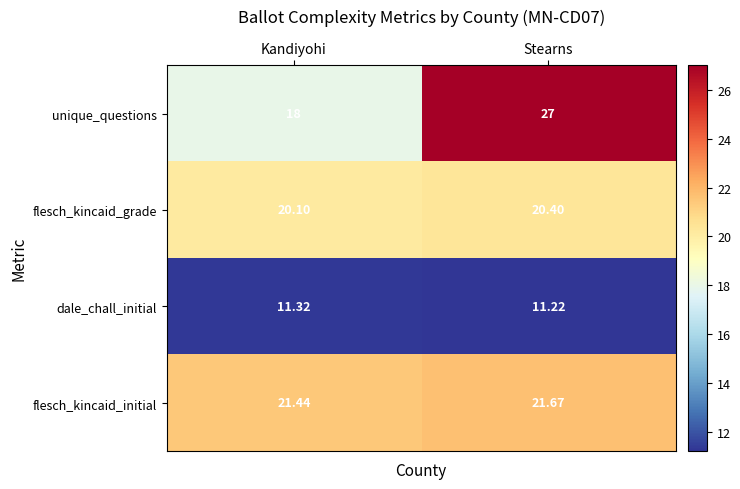

At Kandiyohi, list the series in order from smallest to largest.

dale_chall_initial, unique_questions, flesch_kincaid_grade, flesch_kincaid_initial